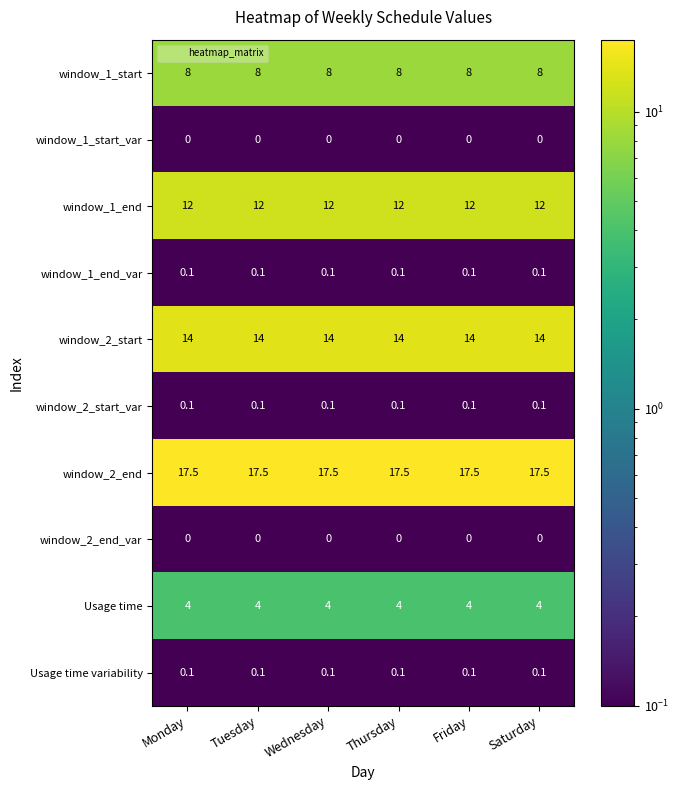

What is the total value across all series at Thursday?

55.8